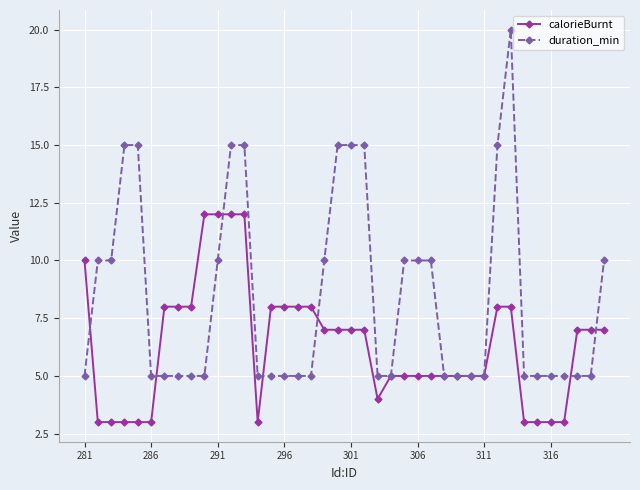

What is the value of the calorieBurnt point at the 16th from the left?

8